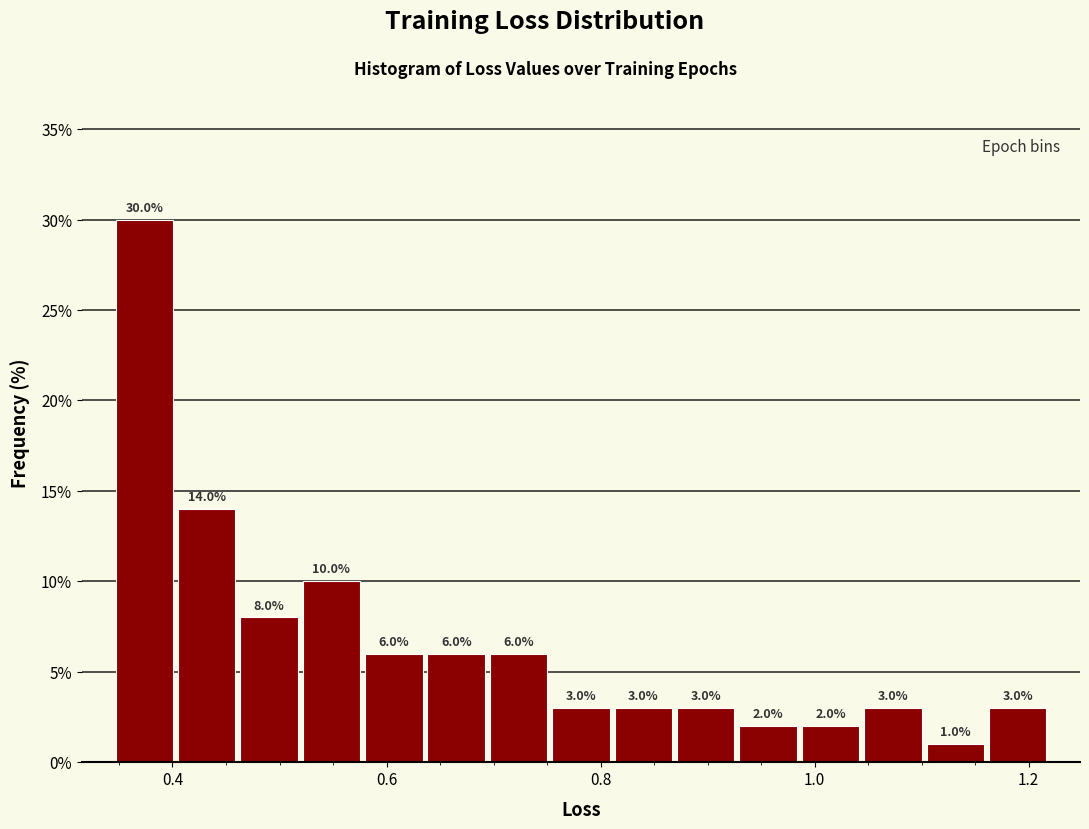

Around what value on the x-axis is the tallest bar? Give the approximate position of its centre, as read against the axis.

0.38